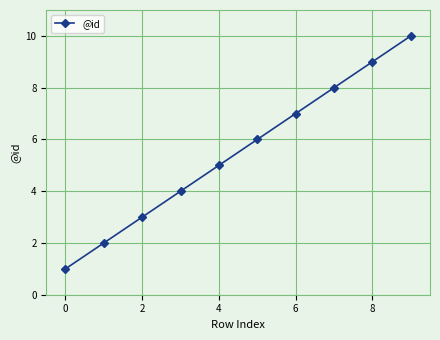

What is the difference between the second highest and minimum values?

8